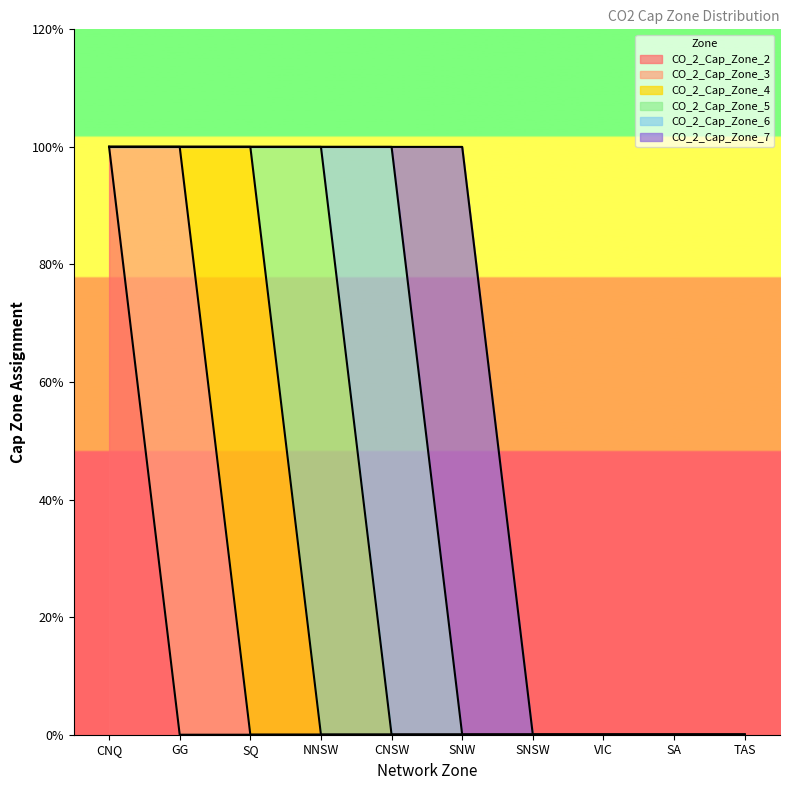

Does the chart have visible grid lines?

No